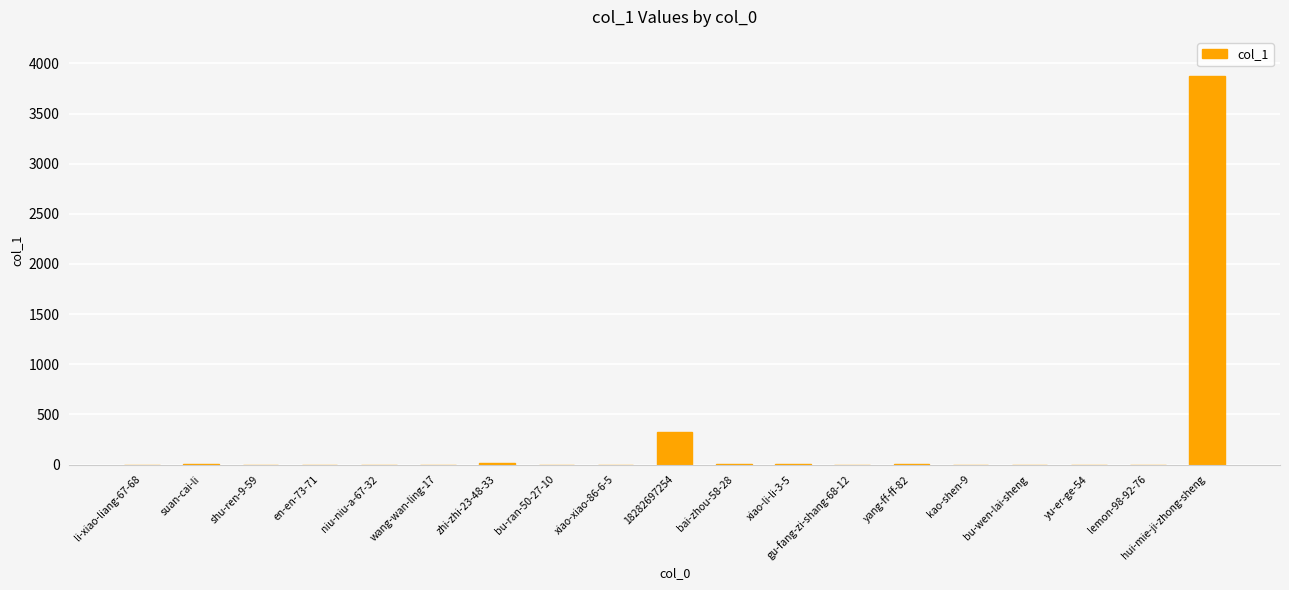

Approximately how many times larger is the value at bai-zhou-58-28 compared to xiao-li-li-3-5?

0.5